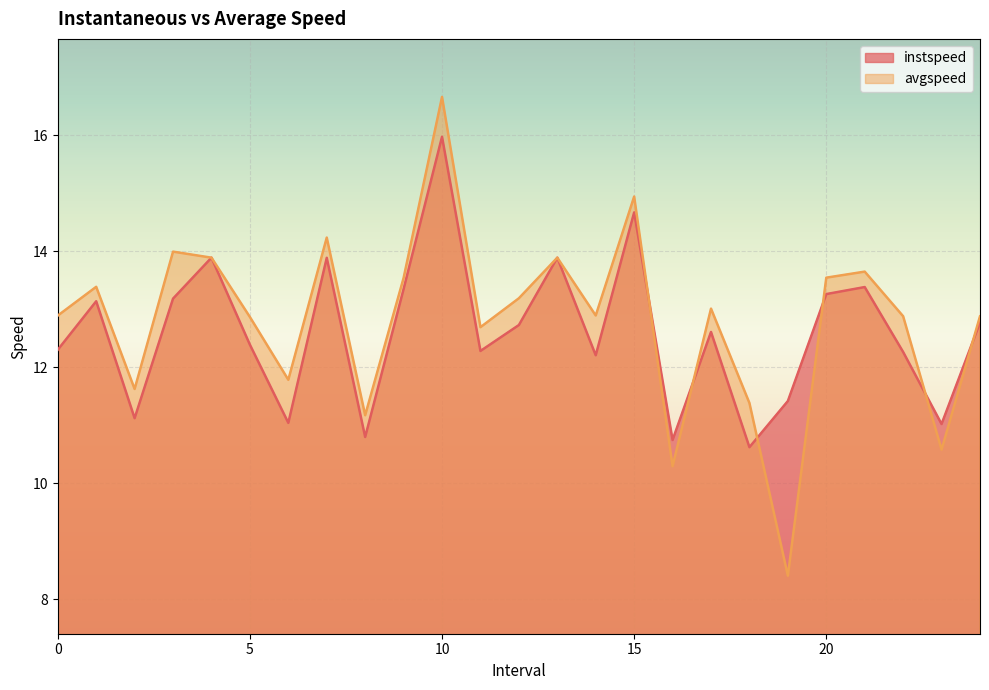

After their last crossing, which series has the higher values: instspeed or avgspeed?

avgspeed